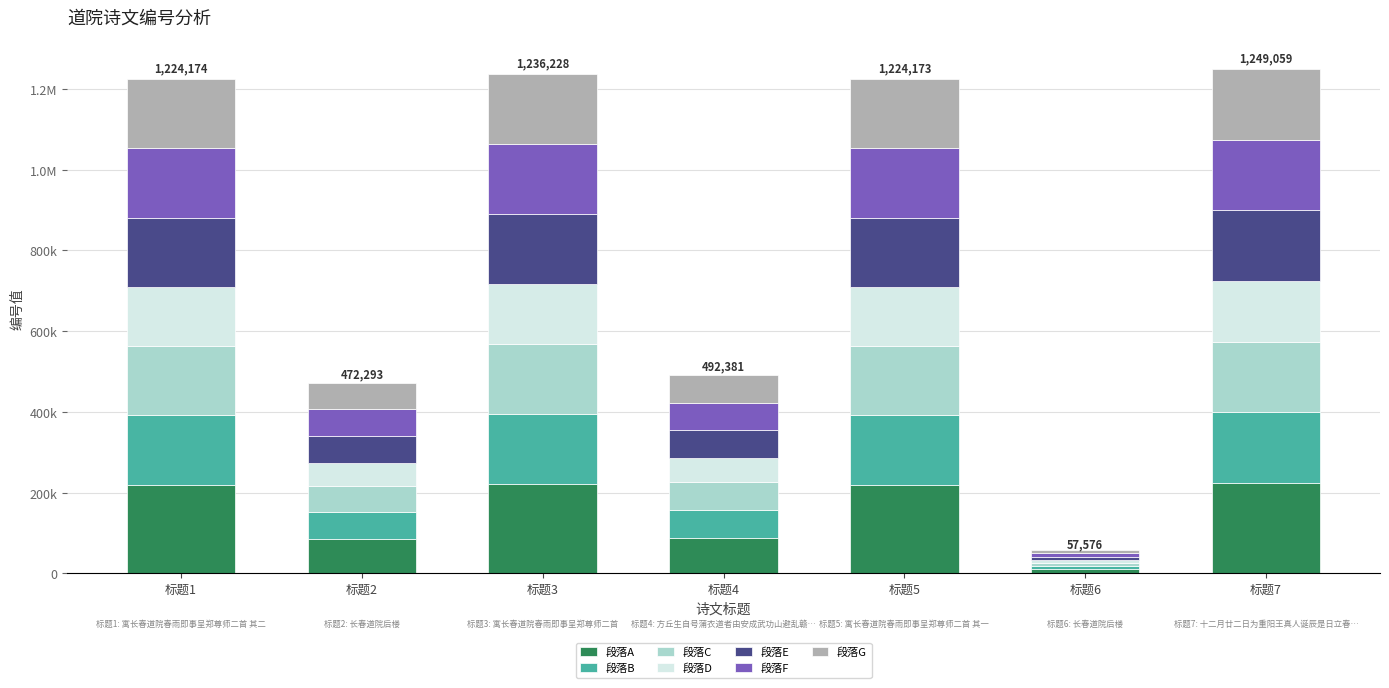

Are the bars grouped side by side (vs. stacked)?

No